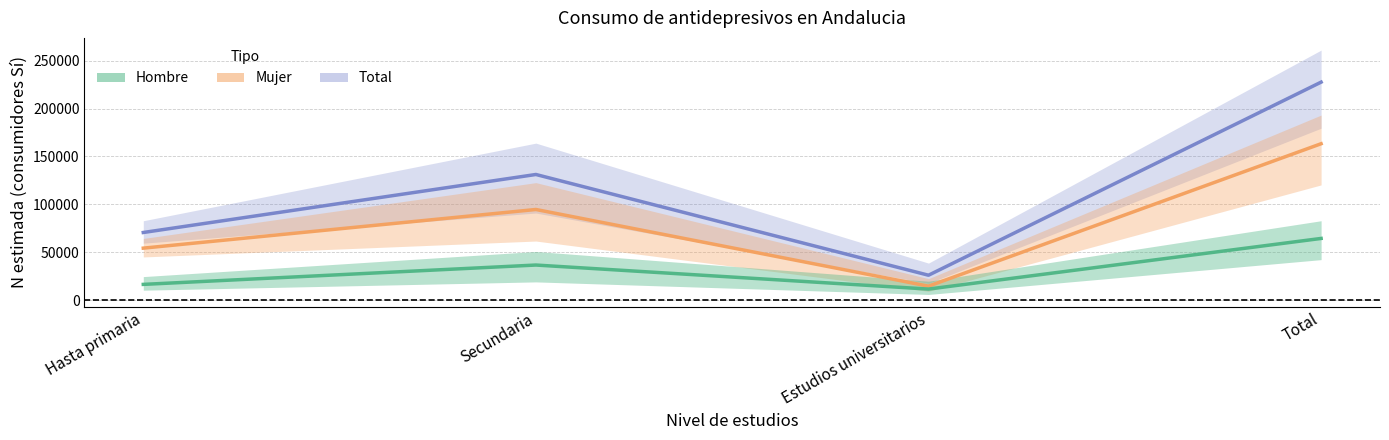

True or false: Mujer (estimación) has more than 0 points higher than both neighbors.

True